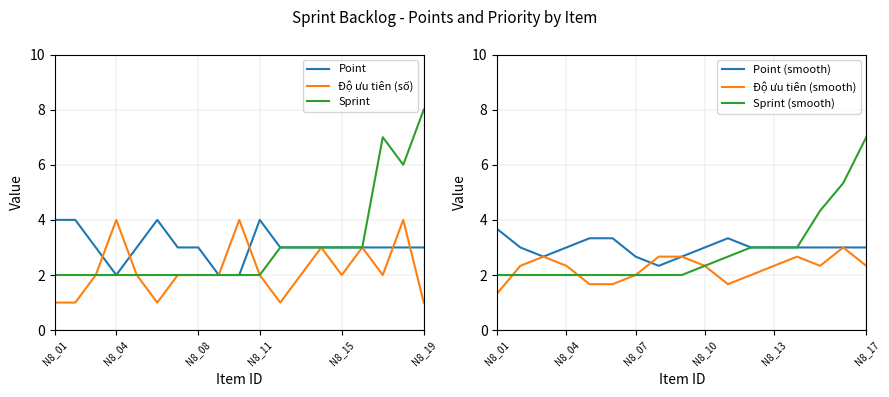

Which has a higher value, N8_14 or N8_16?

N8_14